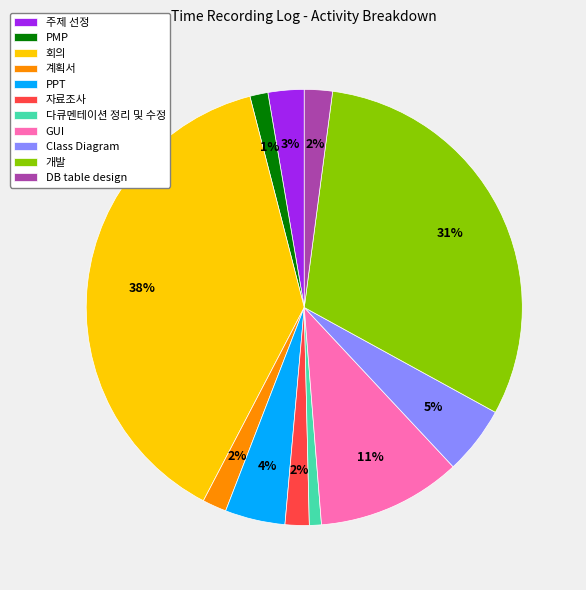

Do 다큐멘테이션 정리 및 수정 and Class Diagram together represent more than half of the pie?

No